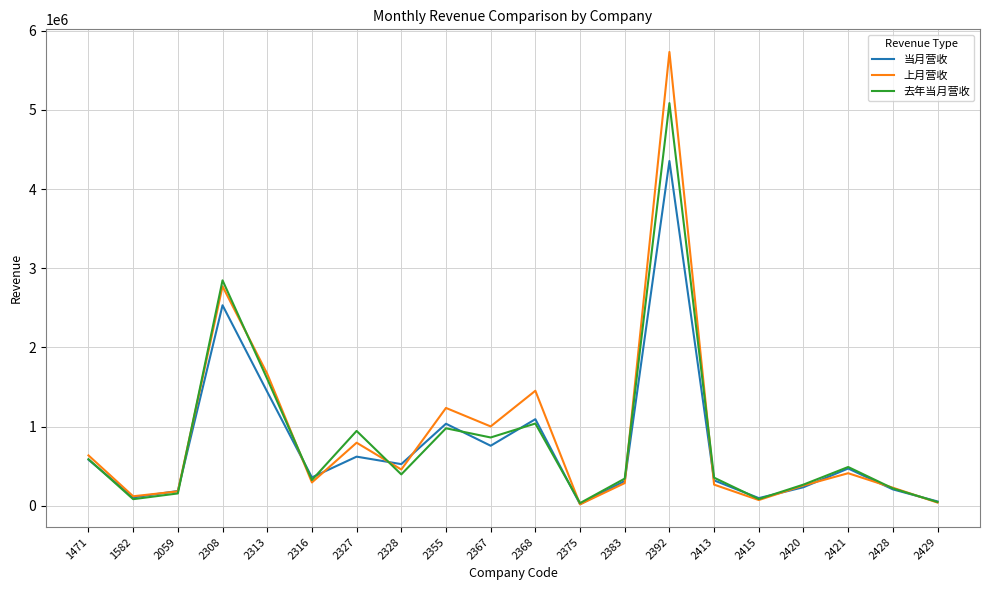

Which series has the largest range (max minus min)?

上月营收